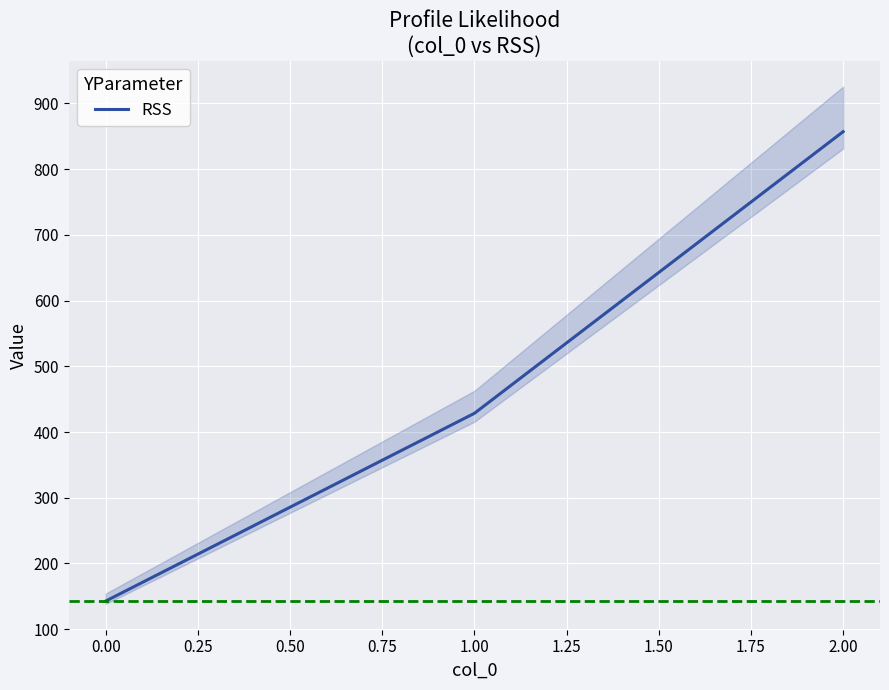

The chart shows a value of 261.7 at 0.25. True or false?

False